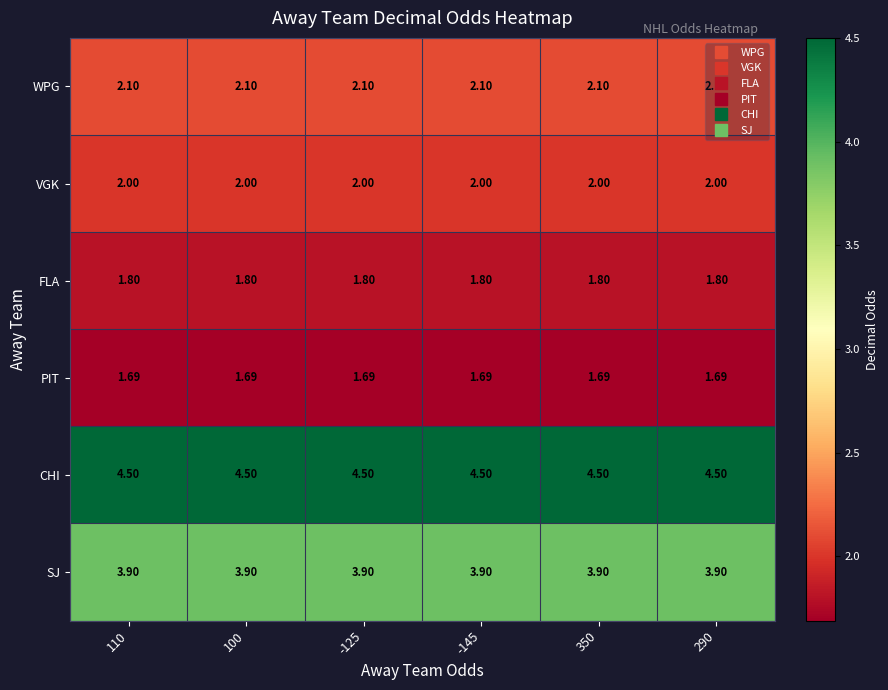

List the series in order of their peak value, highest first.

CHI, SJ, WPG, VGK, FLA, PIT